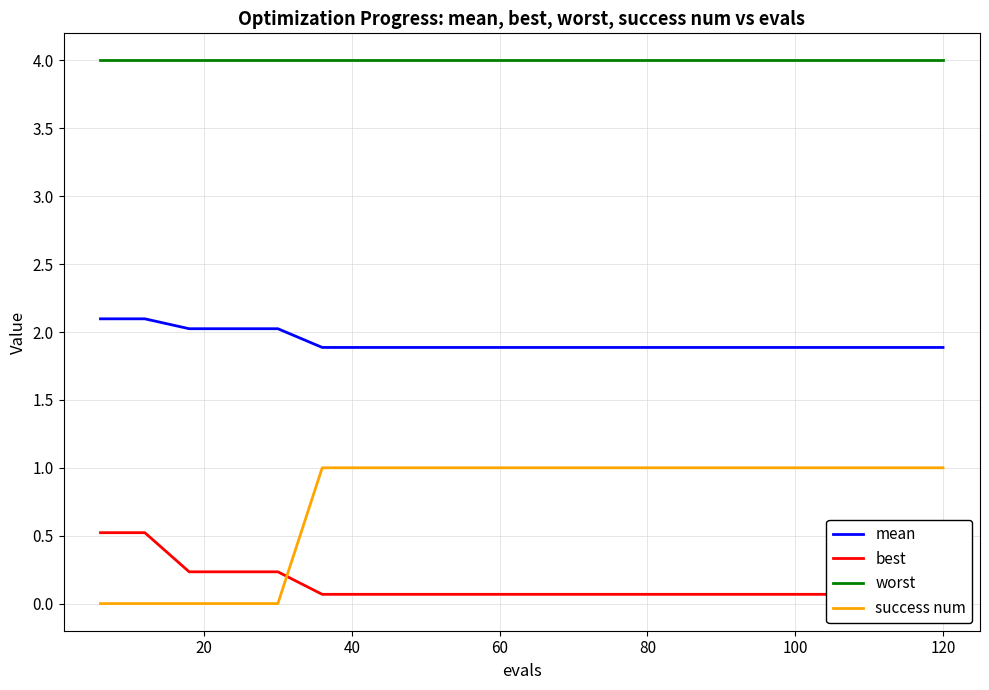

True or false: worst and success num cross at least once.

False